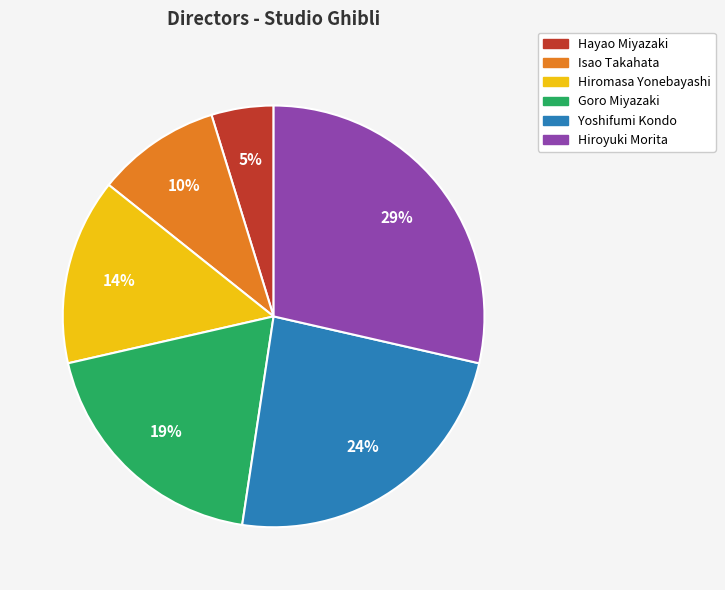

To the nearest percent, what portion does Hiroyuki Morita represent?

29%